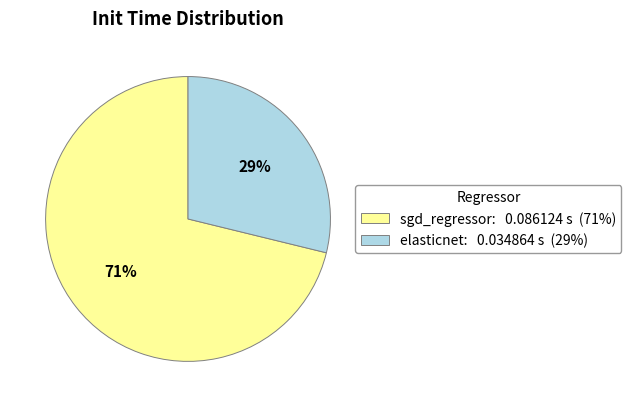

What percentage is the elasticnet slice, to the nearest percent?

29%